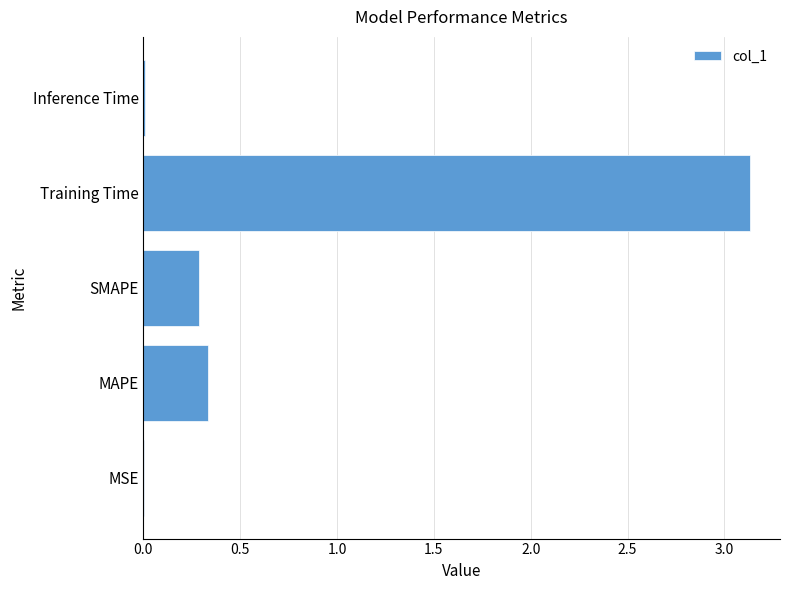

What is the greatest value displayed?

3.1